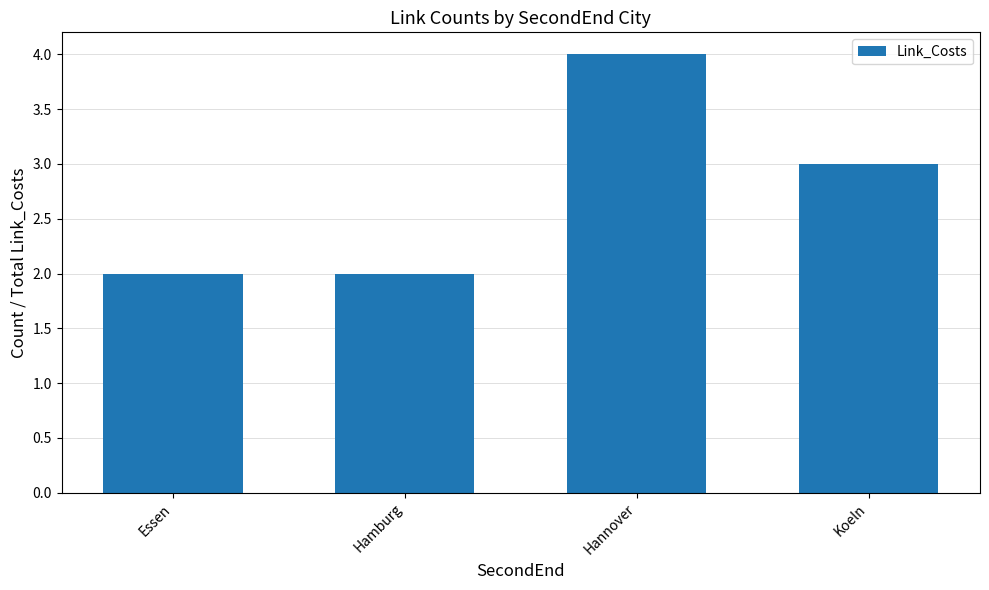

What position from the left is Essen?

1